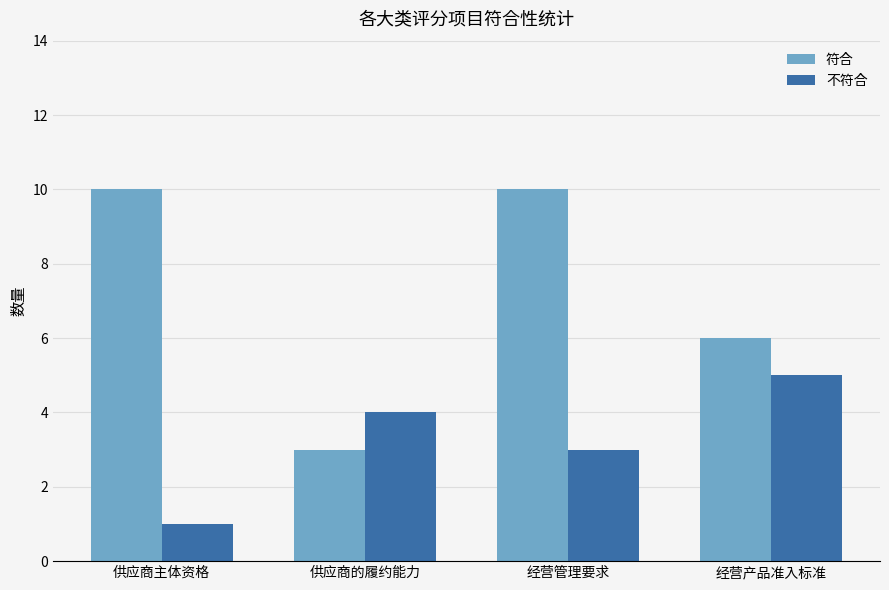

The 不符合 series shows 3 at 供应商的履约能力. True or false?

False